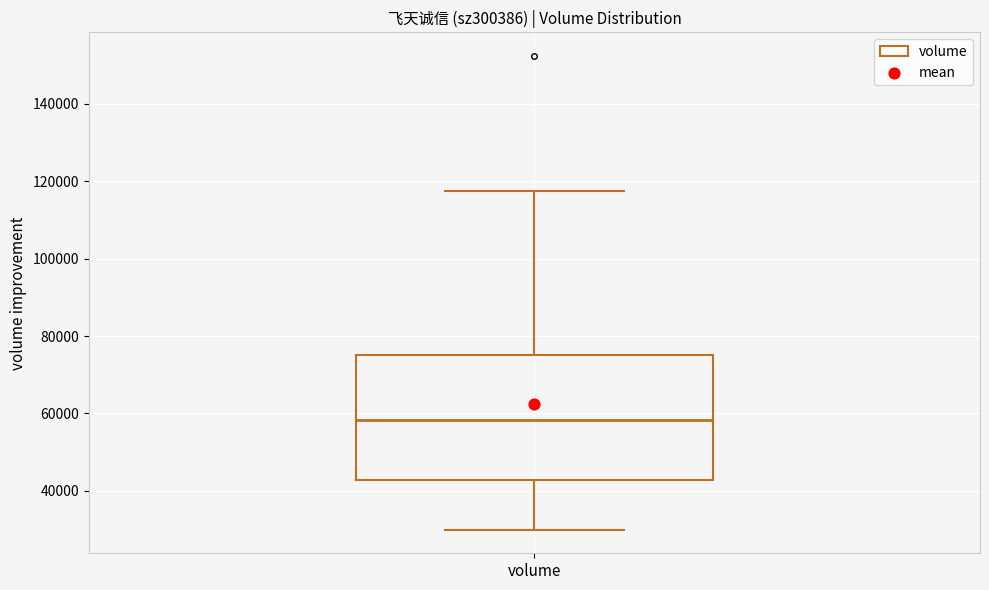

Where does the lower whisker of the box for volume end on the y-axis? The values are not printed on the chart, so give them approximately, as read against the axis.

30000